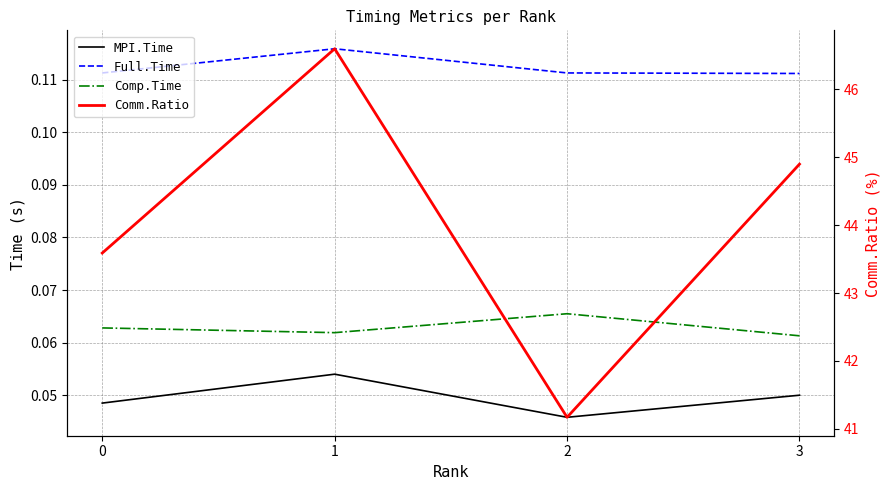

True or false: Comm.Ratio has a value of 71.8 at 2.

False